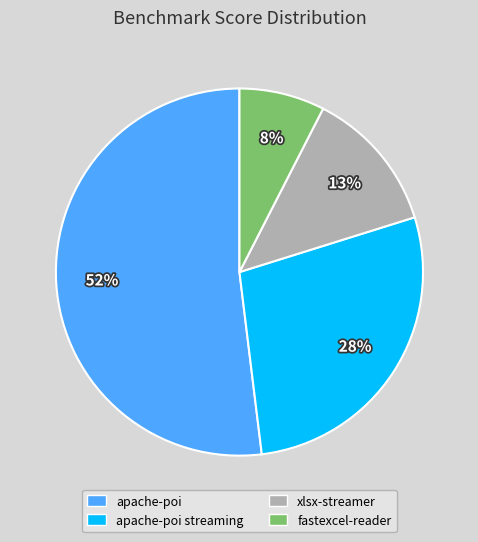

To the nearest percent, what is the average slice percentage?

25%